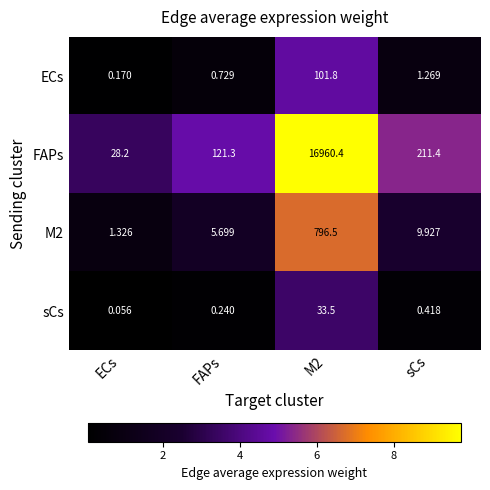

Which label corresponds to the smallest value in the chart?

ECs